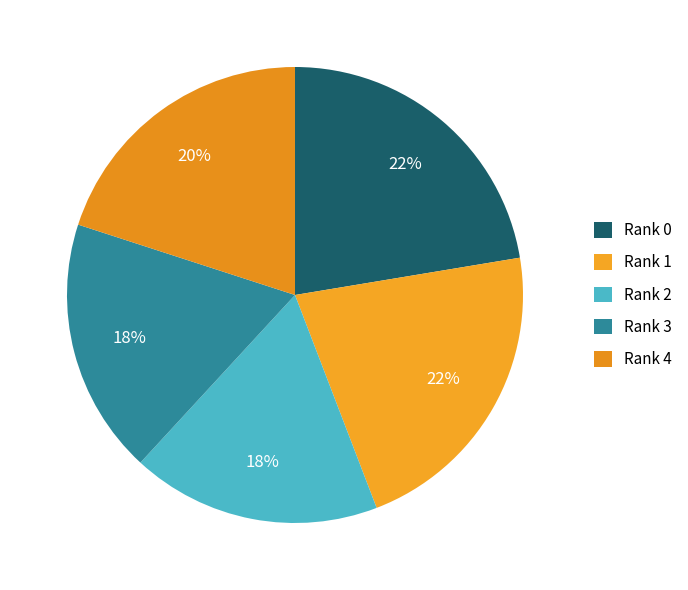

Does Rank 3 account for over 50% of the chart?

No